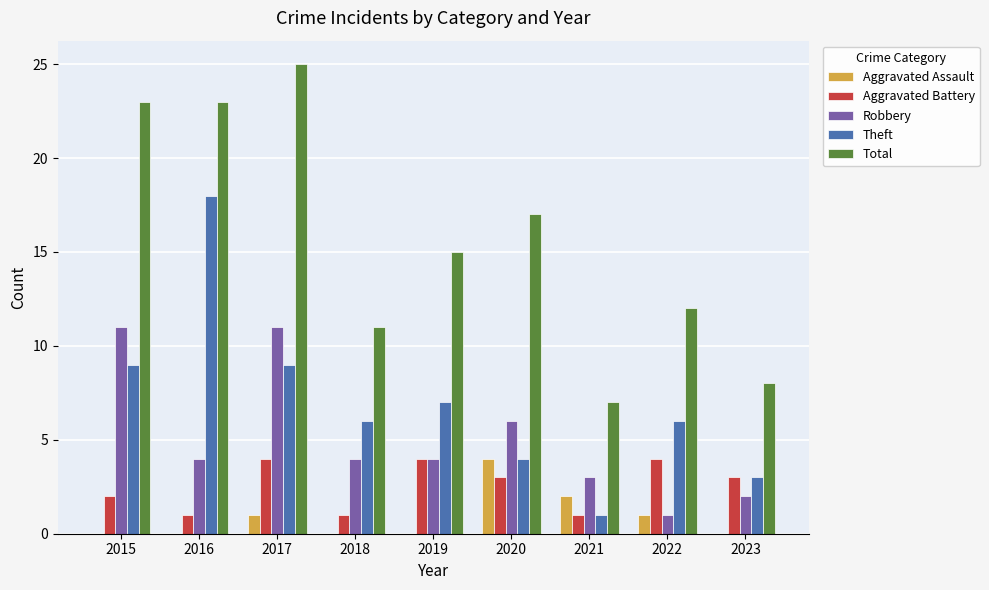

What is the sum of all Robbery values?

46